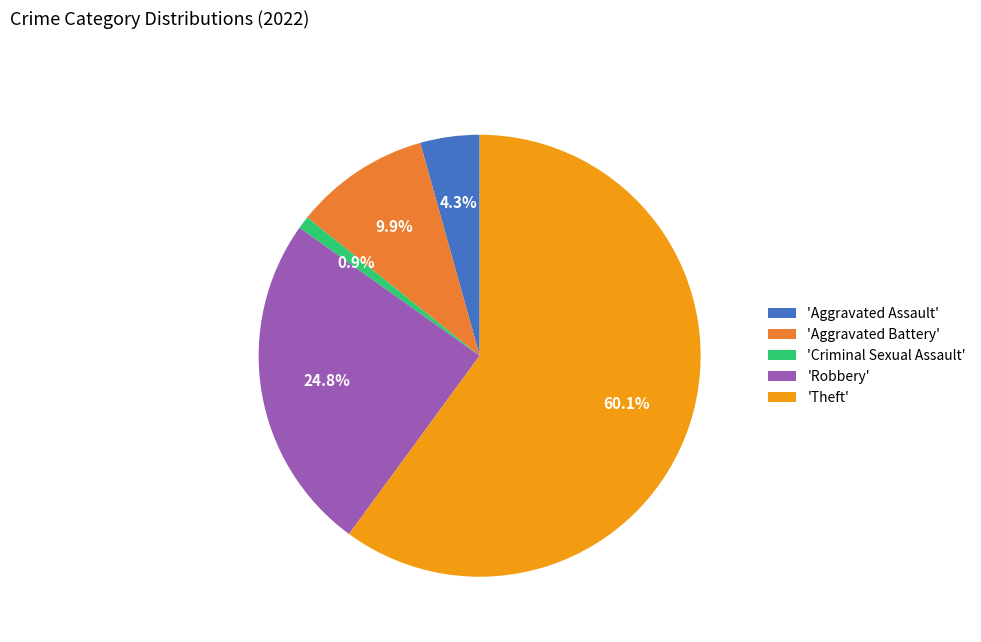

Which has a higher value, 'Robbery' or 'Criminal Sexual Assault'?

'Robbery'